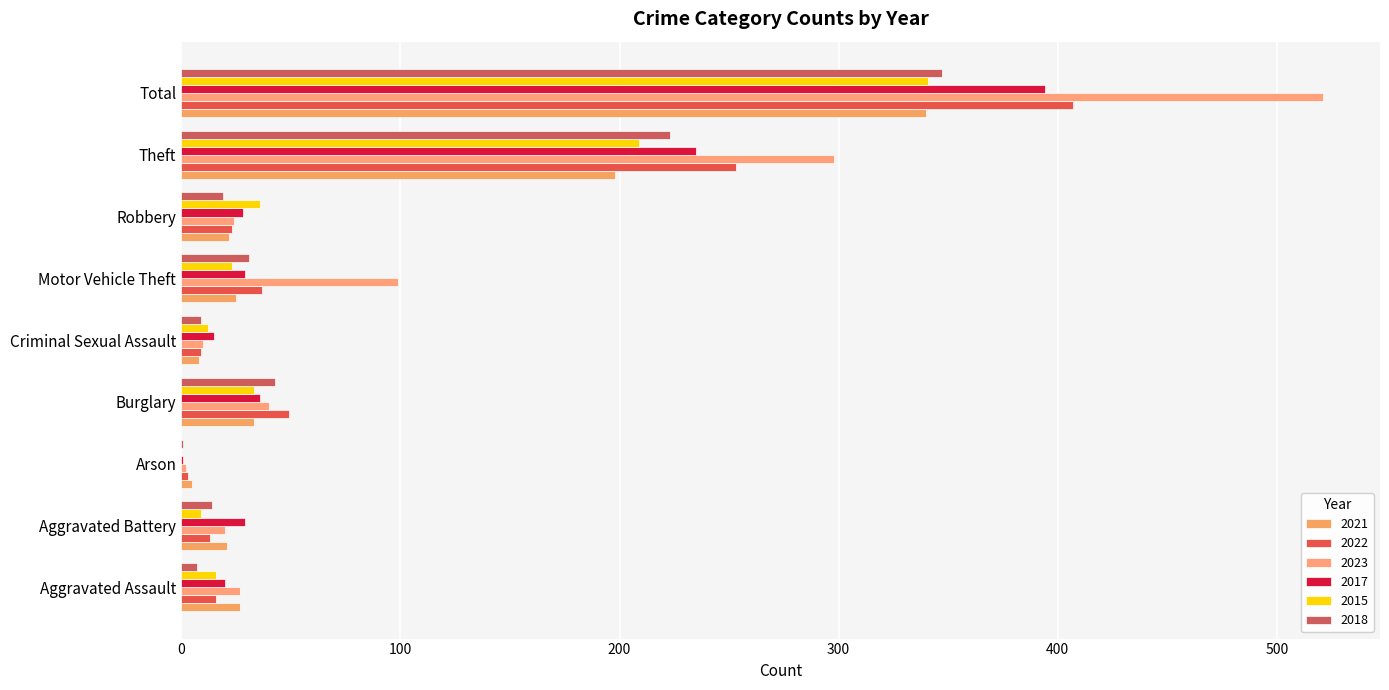

True or false: 2021 has a value of 340 at Total.

True